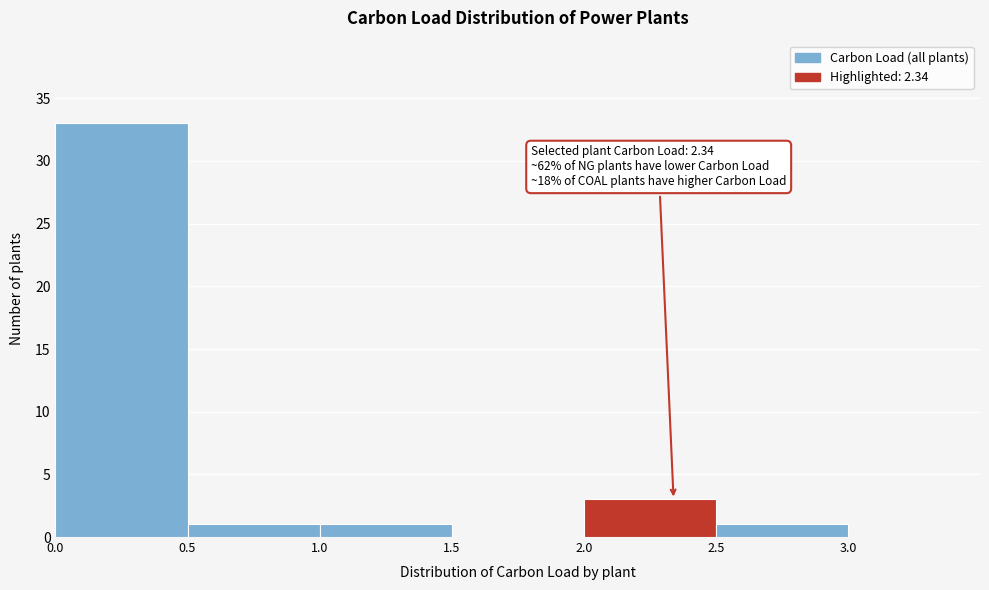

Over which range of the x-axis is the bar tallest?

0.0 to 0.5